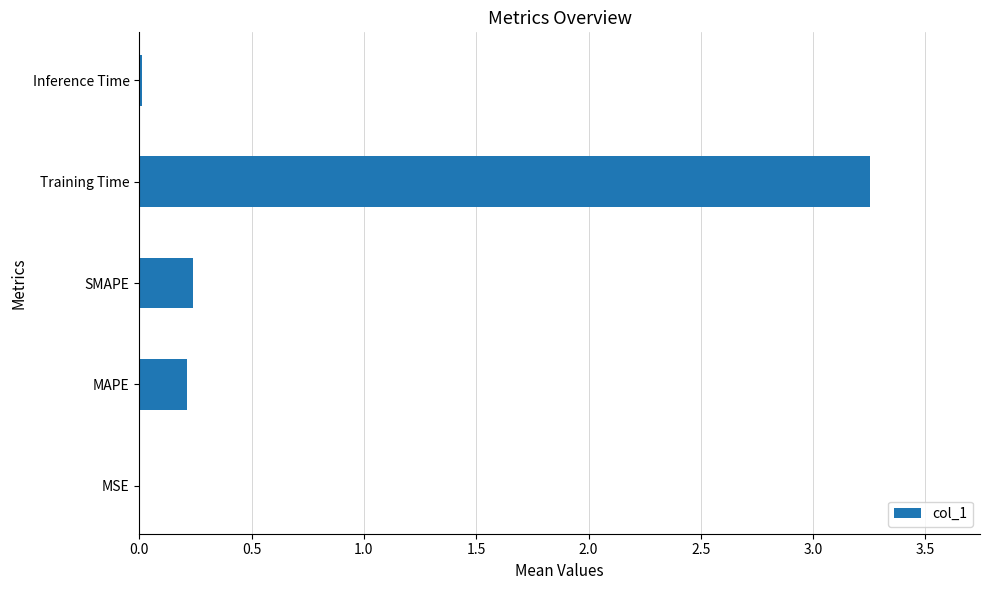

Are the bars grouped side by side (vs. stacked)?

No